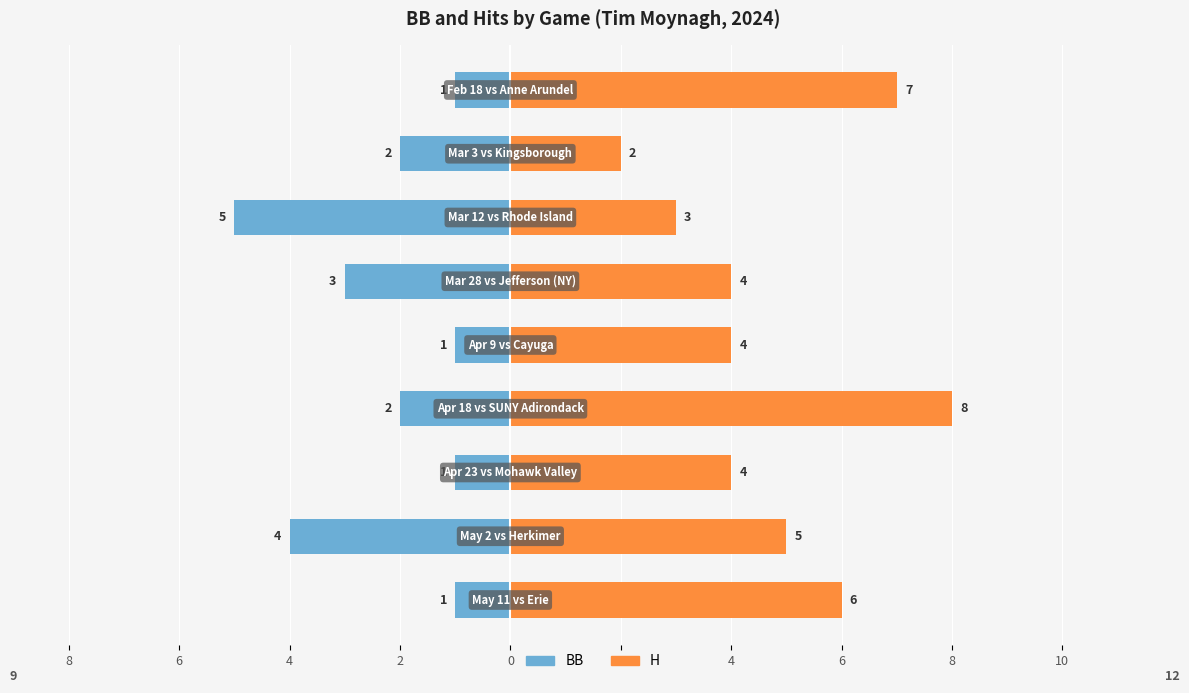

What are all the series names shown in the legend?

BB, H